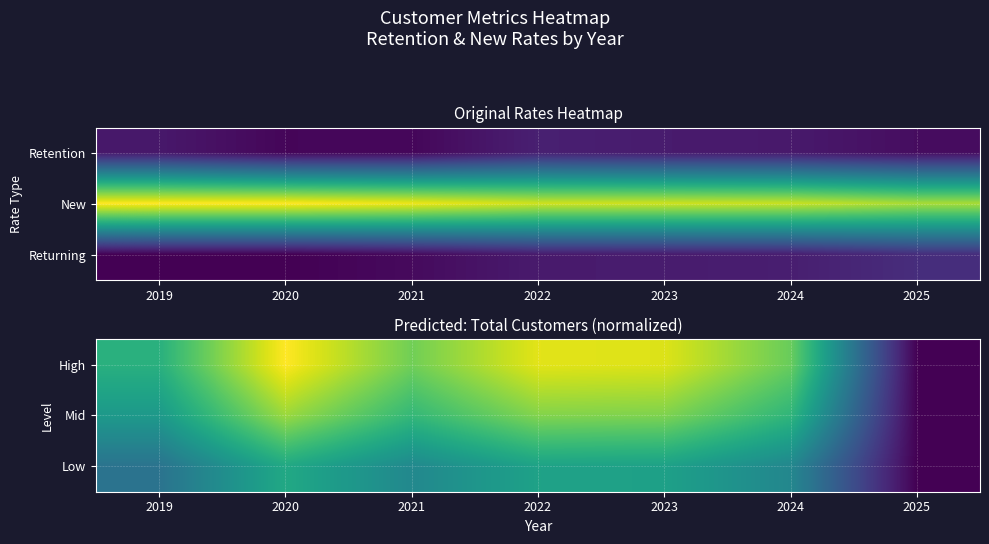

What is the average value of the High series?

72.8